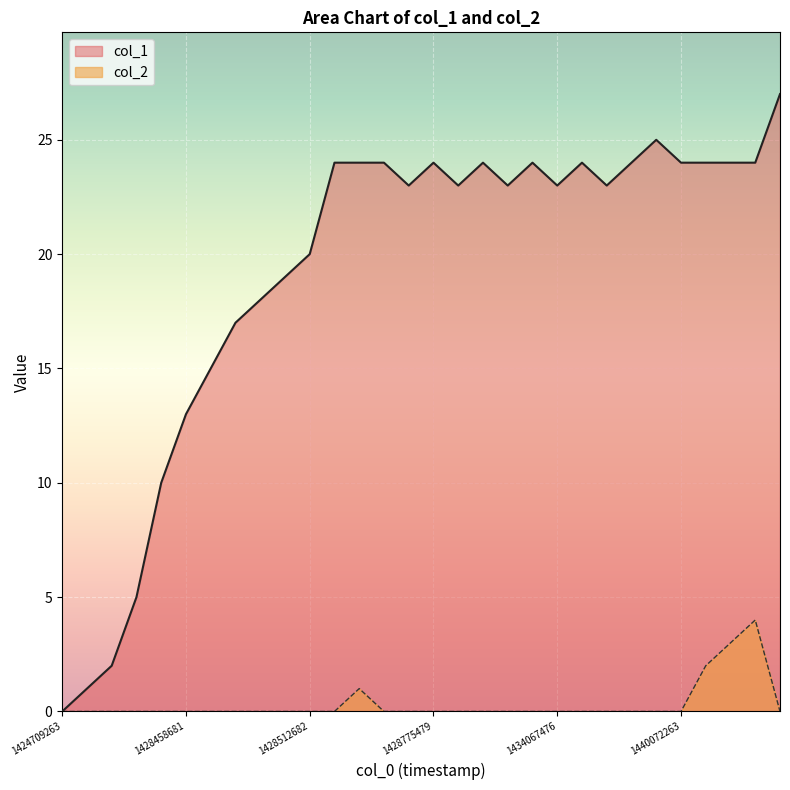

What are all the series names shown in the legend?

col_1, col_2